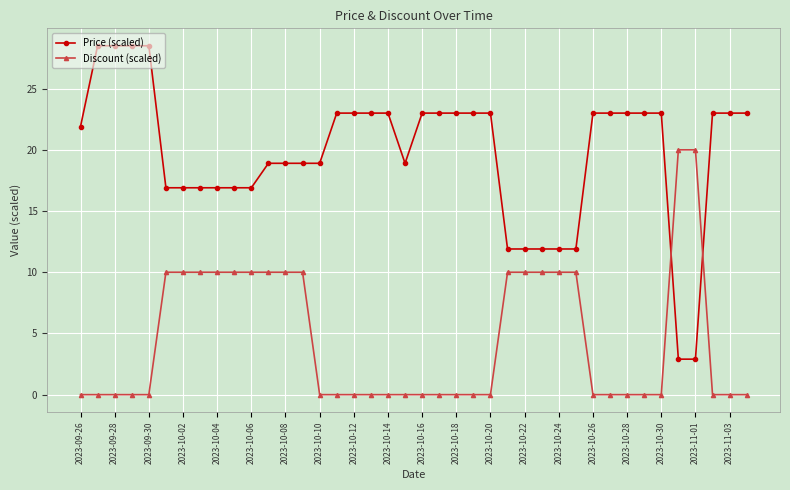

Reading left to right, transcribe all the data shown in this chart.

Price (scaled): 21.9	28.5	28.5	28.5	28.5	16.9	16.9	16.9	16.9	16.9	16.9	18.9	18.9	18.9	18.9	23.0	23.0	23.0	23.0	18.9	23.0	23.0	23.0	23.0	23.0	11.9	11.9	11.9	11.9	11.9	23.0	23.0	23.0	23.0	23.0	2.9	2.9	23.0	23.0	23.0
Discount (scaled): 0.0	0.0	0.0	0.0	0.0	10.0	10.0	10.0	10.0	10.0	10.0	10.0	10.0	10.0	0.0	0.0	0.0	0.0	0.0	0.0	0.0	0.0	0.0	0.0	0.0	10.0	10.0	10.0	10.0	10.0	0.0	0.0	0.0	0.0	0.0	20.0	20.0	0.0	0.0	0.0